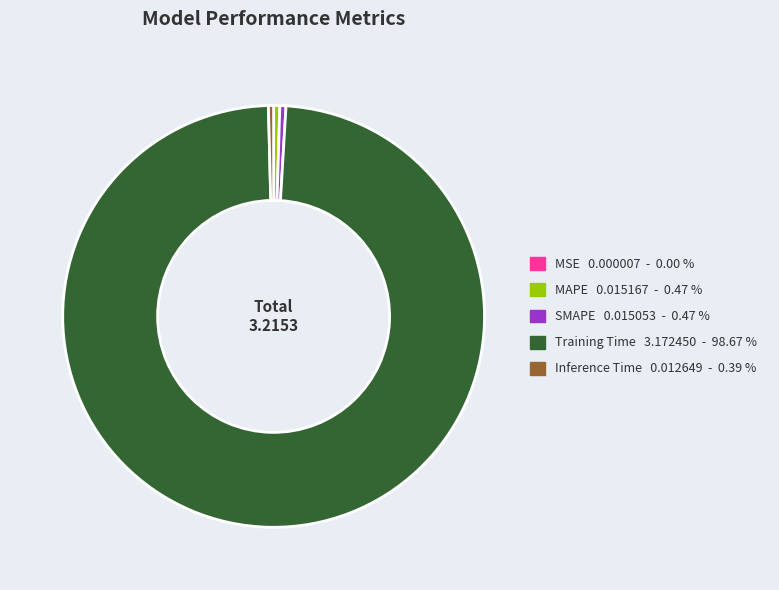

Is it true that SMAPE is 7% of the pie?

False